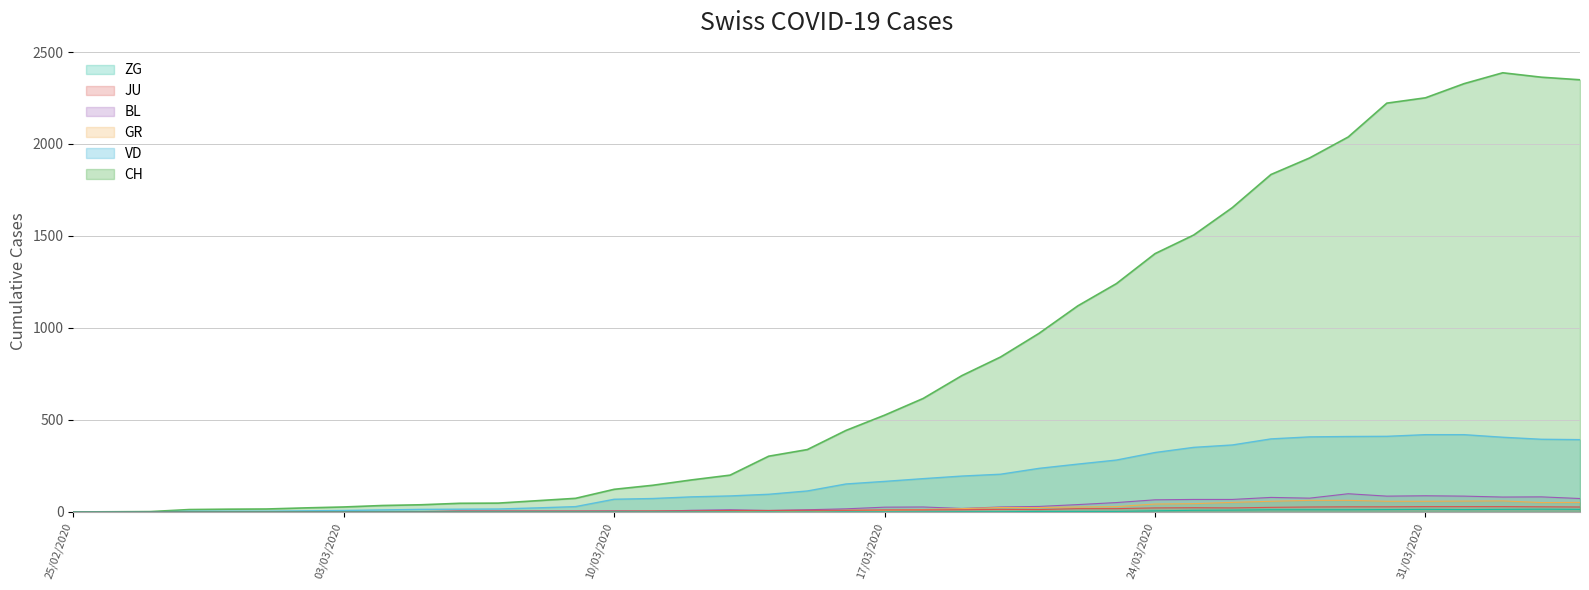

What is the maximum value shown in the chart?

2387